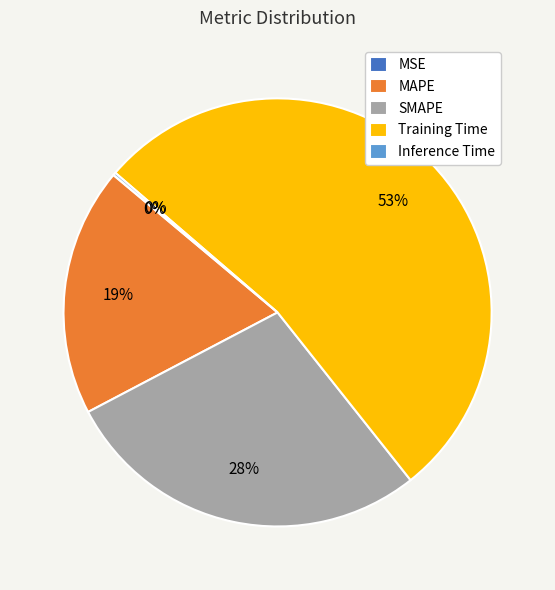

To the nearest percent, what is the average slice percentage?

20%